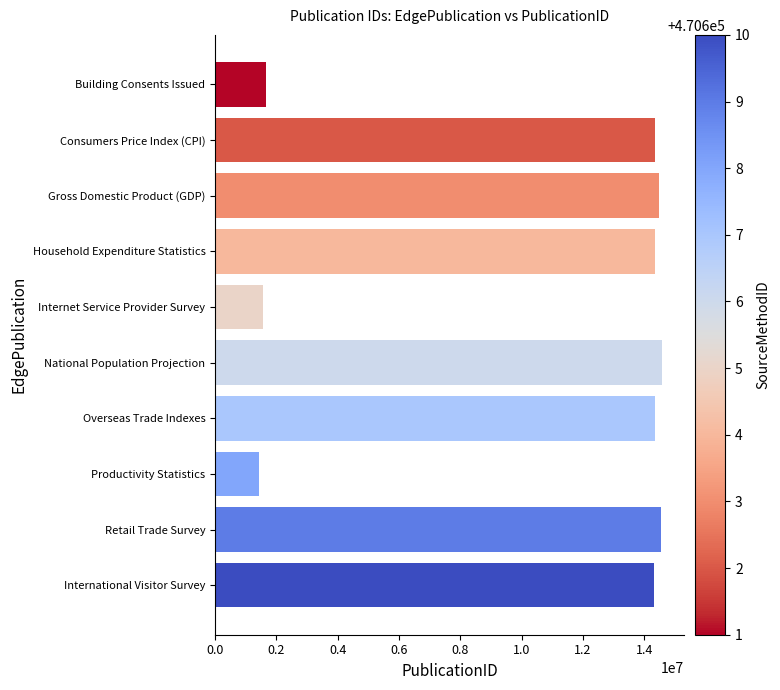

What is the smallest value displayed?

1445177